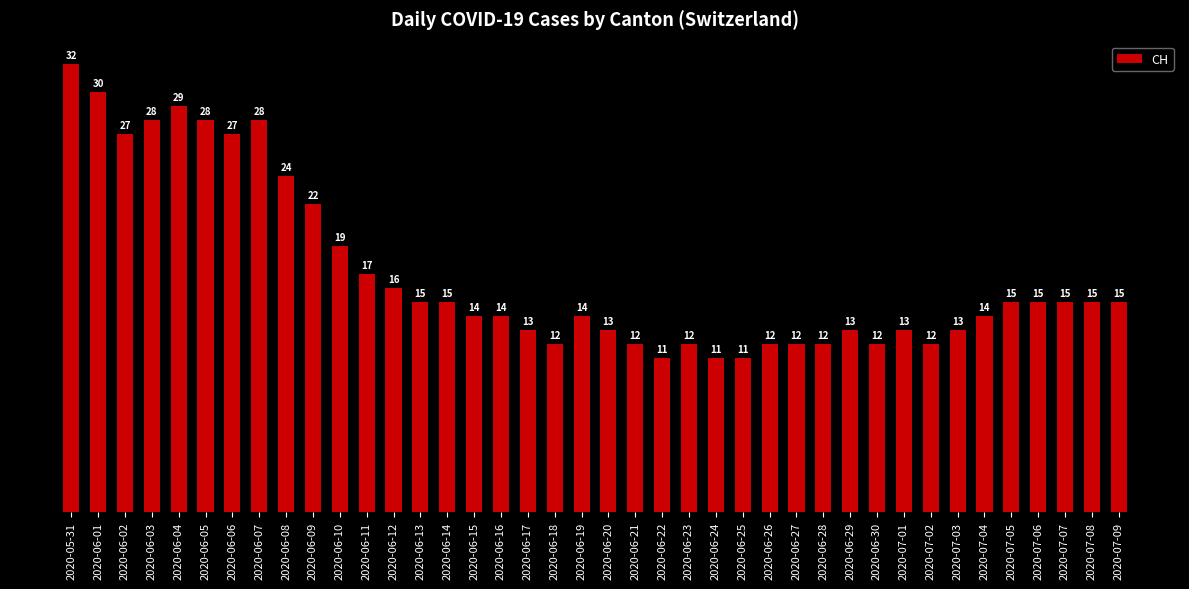

True or false: the data shows 22 at 2020-06-15.

False